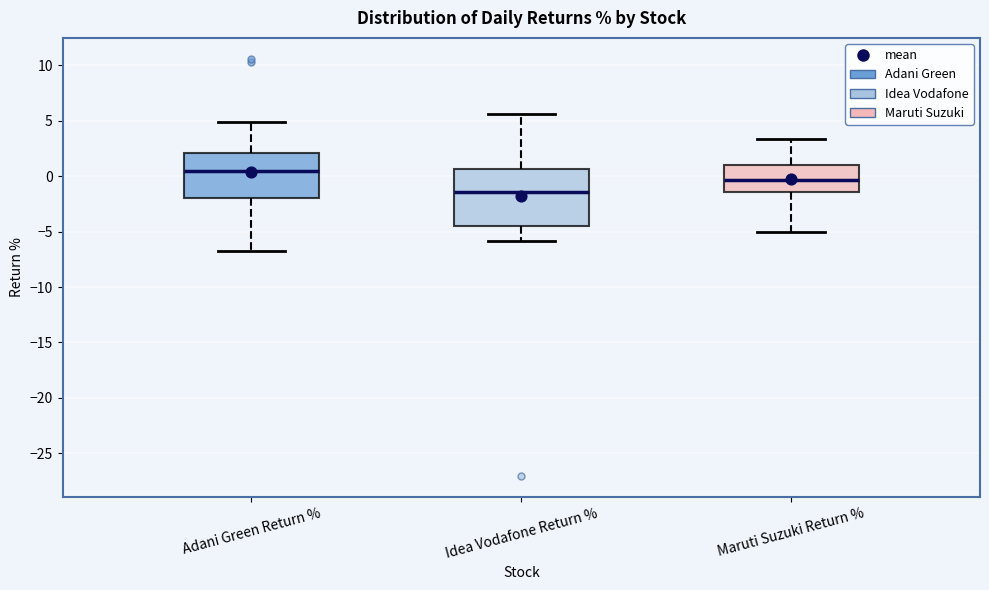

Where does the median line of the box for Maruti Suzuki Return % sit on the y-axis? The values are not printed on the chart, so give them approximately, as read against the axis.

-0.5